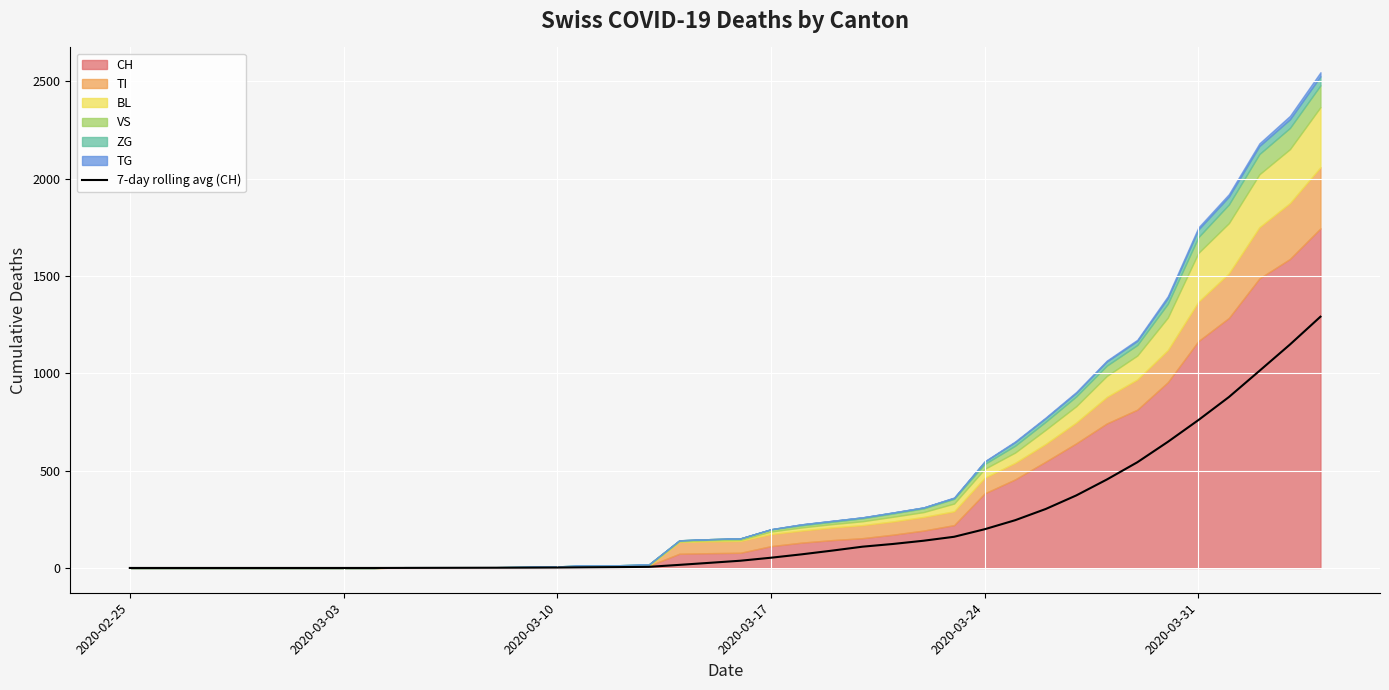

True or false: the data has more than 0 interior local peaks.

False